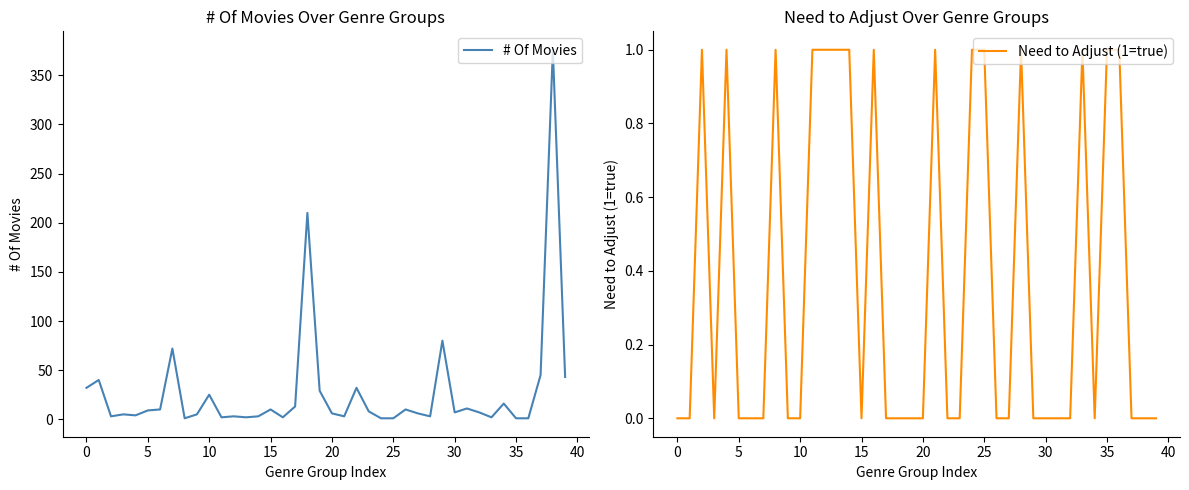

What is the sum of all # Of Movies values?

1139